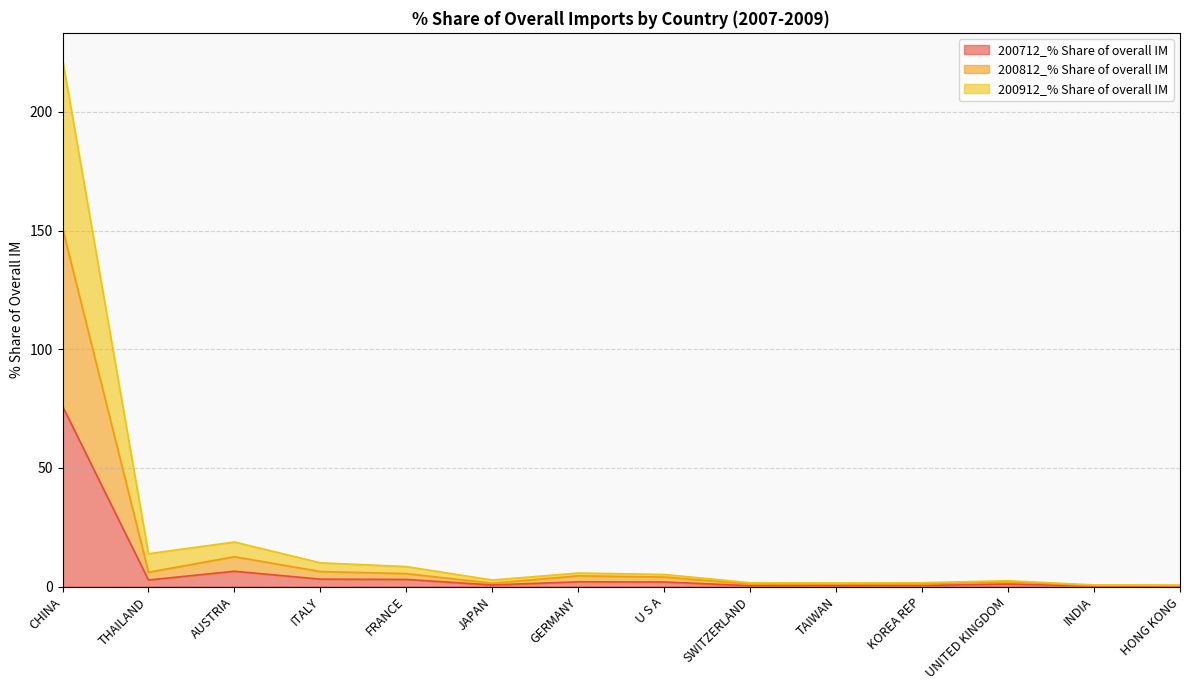

Rank the categories by 200912_% Share of overall IM value from lowest to highest.

HONG KONG, INDIA, TAIWAN, SWITZERLAND, KOREA REP, UNITED KINGDOM, JAPAN, U S A, GERMANY, FRANCE, ITALY, THAILAND, AUSTRIA, CHINA